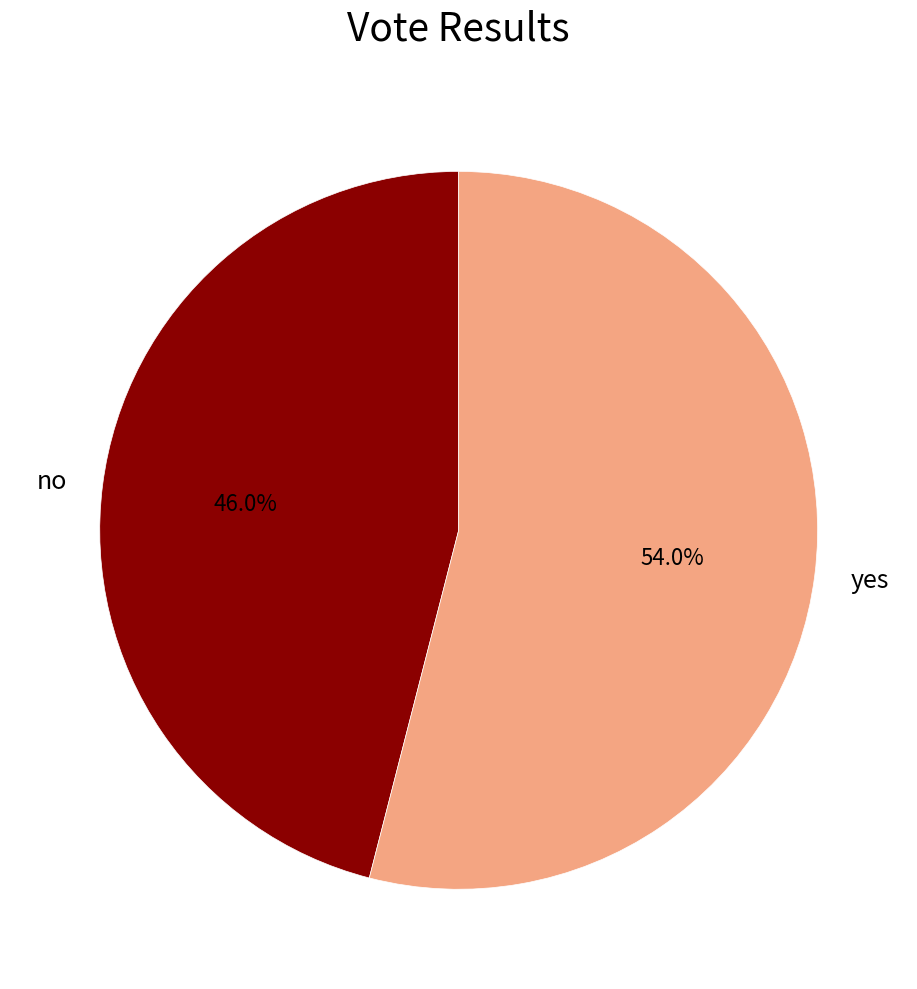

What percentage is the yes slice, to the nearest percent?

54%